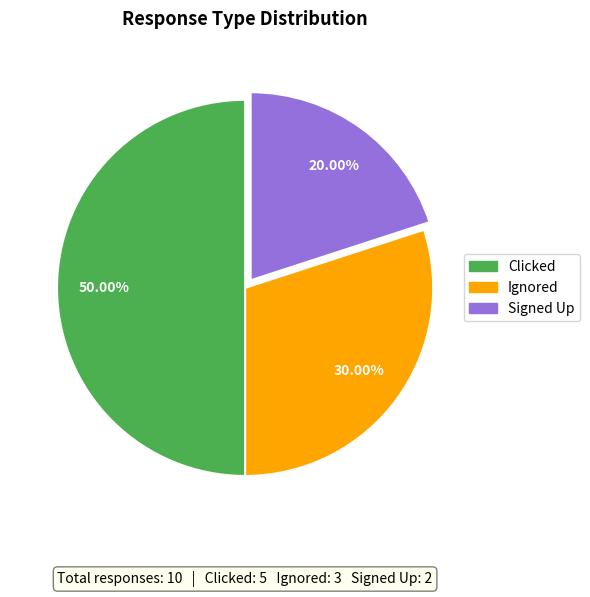

What is the ratio of the value at Signed Up to the value at Ignored?

0.7